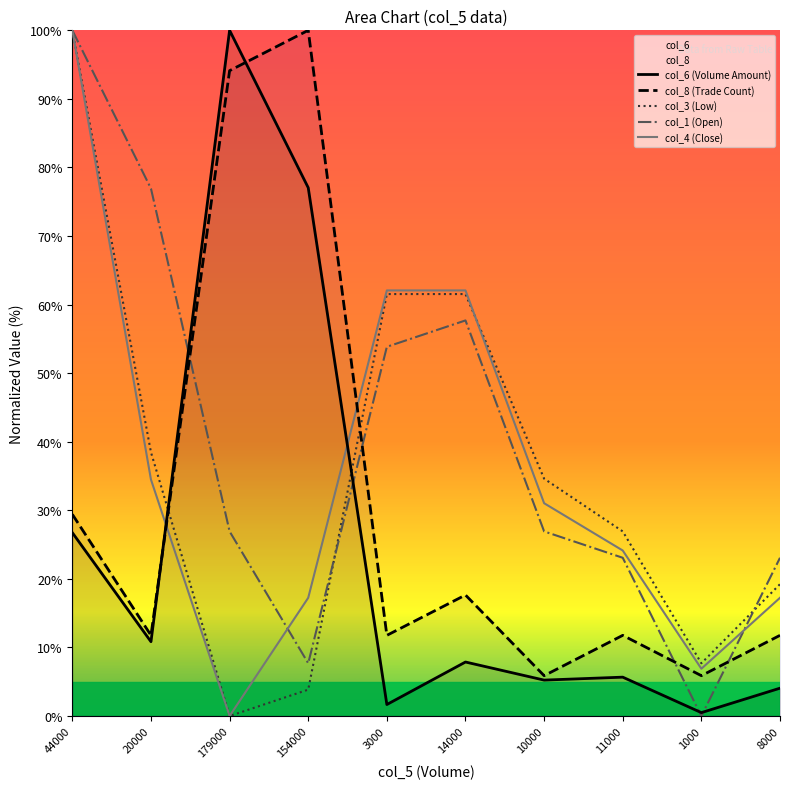

Which series has the widest spread of values?

col_3